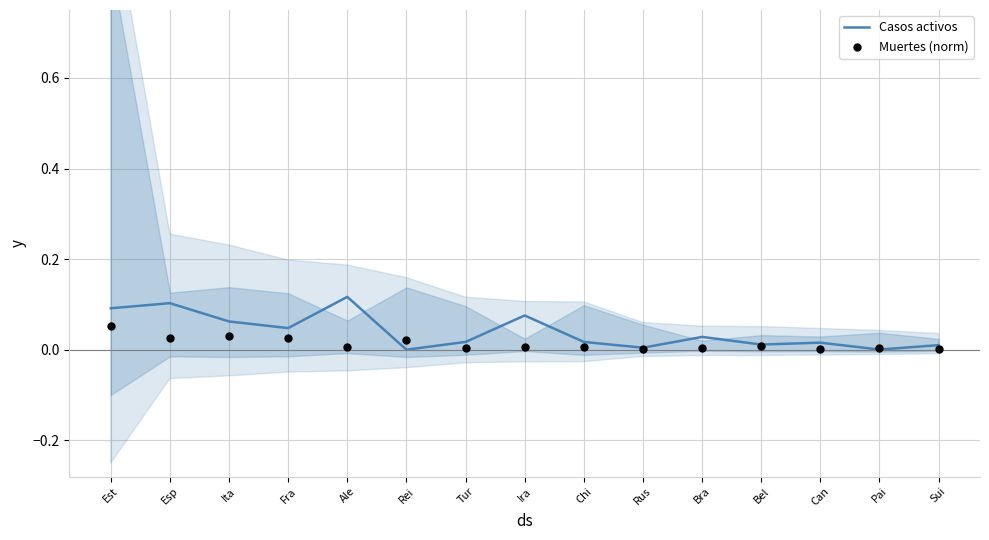

Which series has the largest total across all categories?

Casos activos